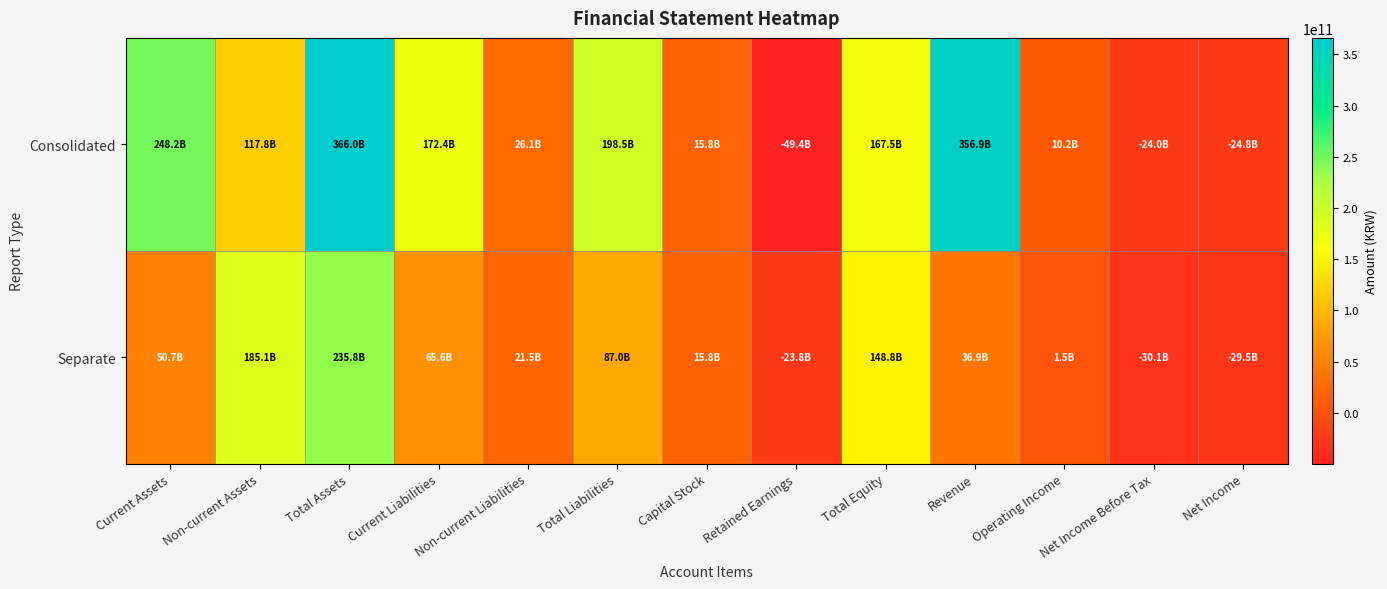

Reading right to left, list all the values displayed in this chart.

Consolidated: Net Income=-24771007373	Net Income Before Tax=-24028671613	Operating Income=10205189071	Revenue=356932941041	Total Equity=167537498113	Retained Earnings=-49418765049	Capital Stock=15826739500	Total Liabilities=198458720462	Non-current Liabilities=26105201616	Current Liabilities=172353518846	Total Assets=365996218575	Non-current Assets=117789556712	Current Assets=248206661863
Separate: Net Income=-29524394511	Net Income Before Tax=-30120971217	Operating Income=1465893503	Revenue=36903448190	Total Equity=148767509706	Retained Earnings=-23823200069	Capital Stock=15826739500	Total Liabilities=87006337322	Non-current Liabilities=21453119513	Current Liabilities=65553217809	Total Assets=235773847028	Non-current Assets=185085753423	Current Assets=50688093605